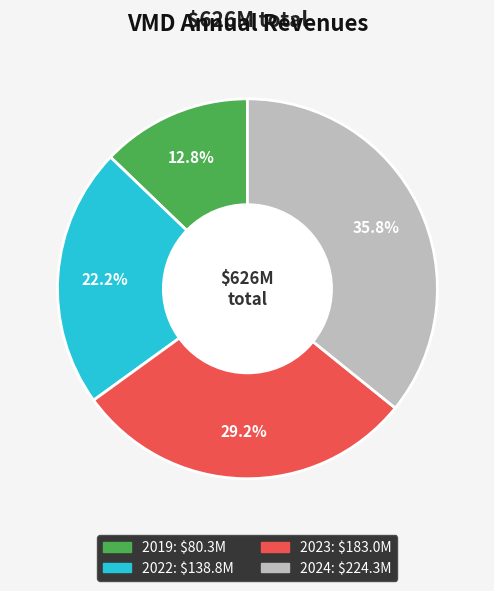

Is the sum of 2019 and 2022 greater than half?

No